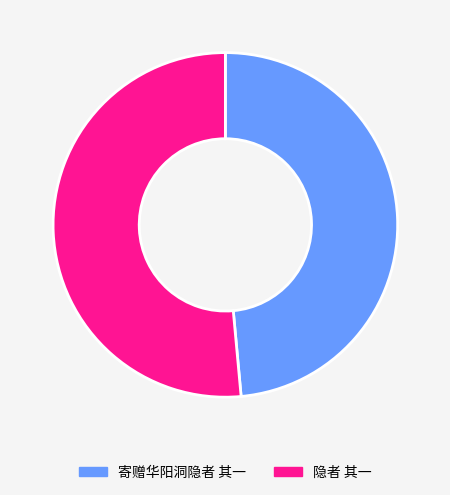

Do 寄赠华阳洞隐者 其一 and 隐者 其一 together represent more than half of the pie?

Yes